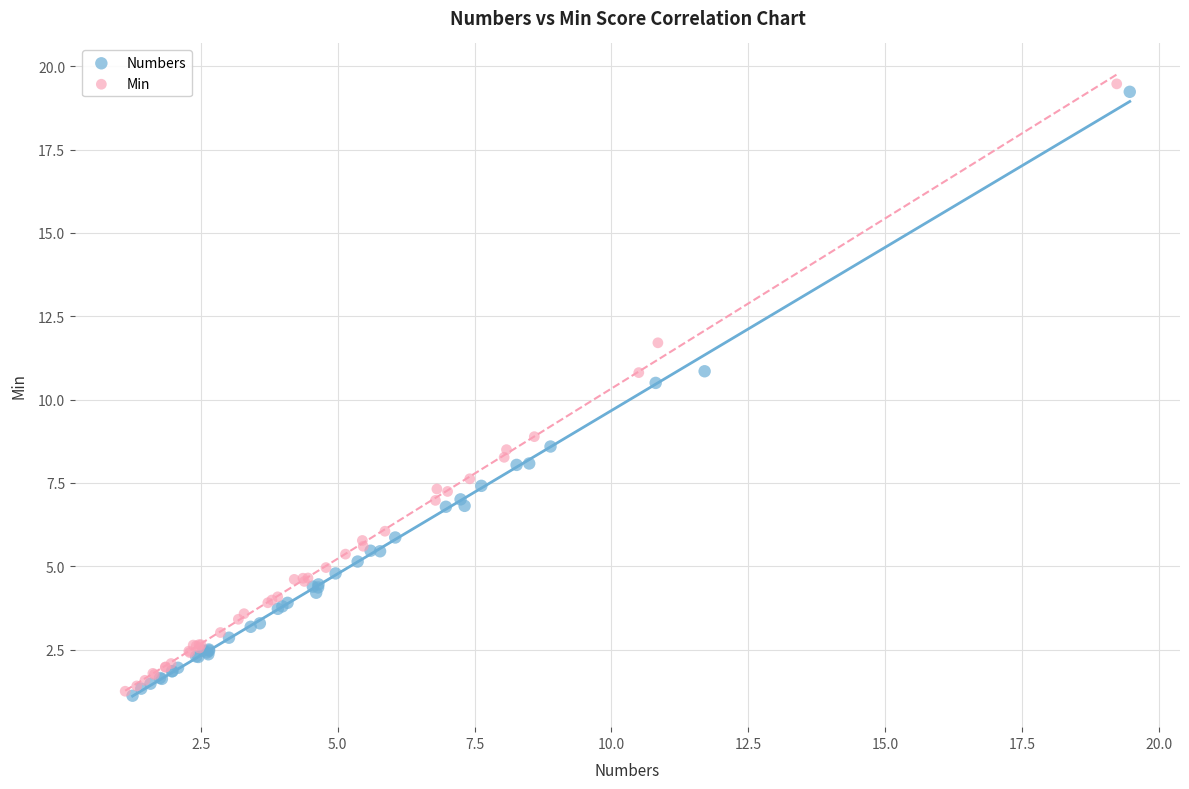

What are all the series names shown in the legend?

Numbers, Min